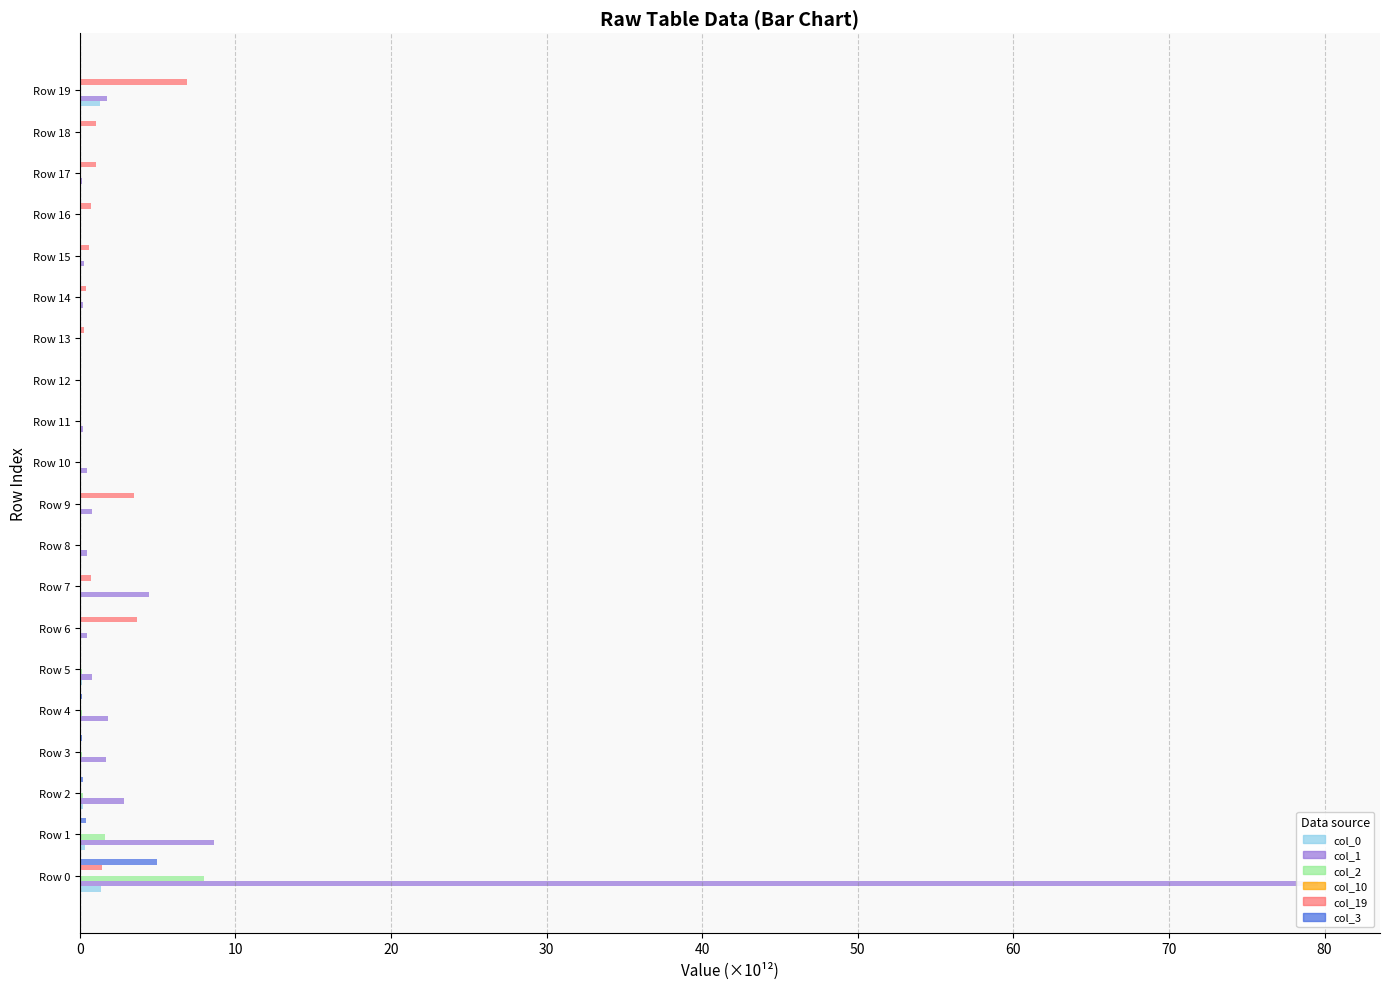

At which label does col_1 reach its minimum?

Row 16